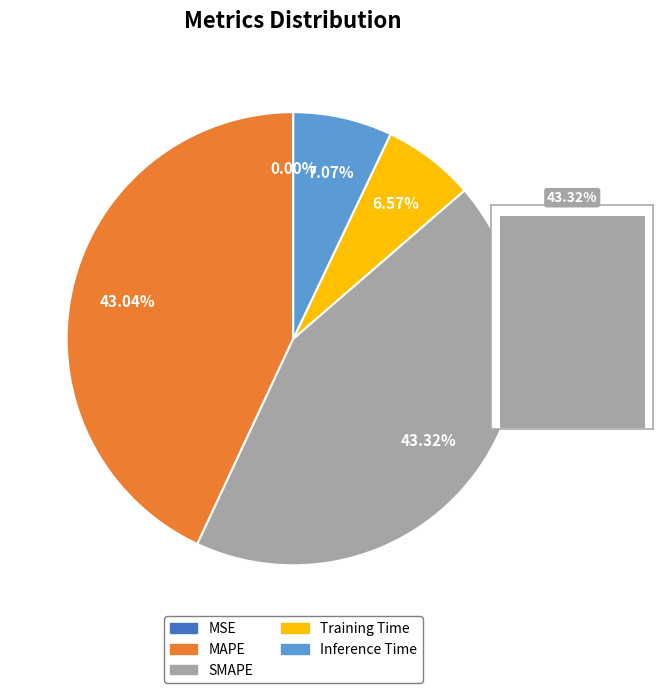

Rank the categories by value from lowest to highest.

MSE, Training Time, Inference Time, MAPE, SMAPE